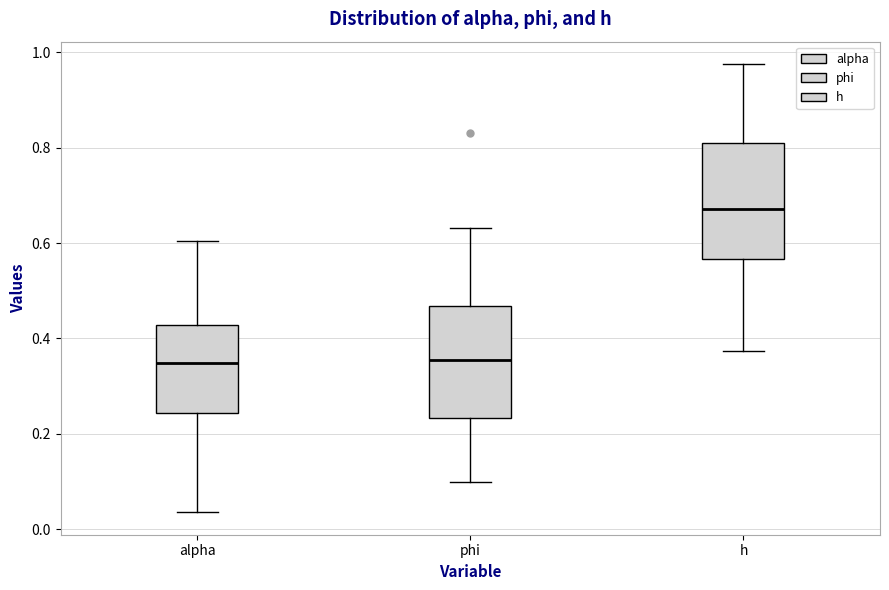

Where is the lower edge of the box for h on the y-axis? The values are not printed on the chart, so give them approximately, as read against the axis.

0.56